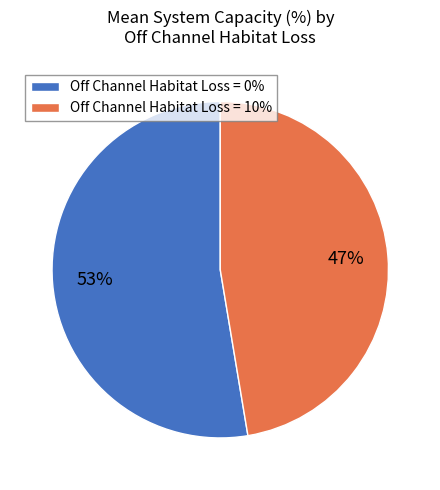

Approximately how many times larger is the value at Off Channel Habitat Loss = 0% compared to Off Channel Habitat Loss = 10%?

1.1